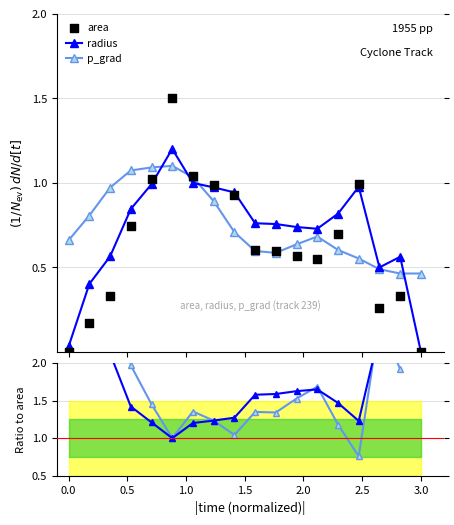

Is the value of p_grad at 11 greater than the value of radius at 2.5?

Yes